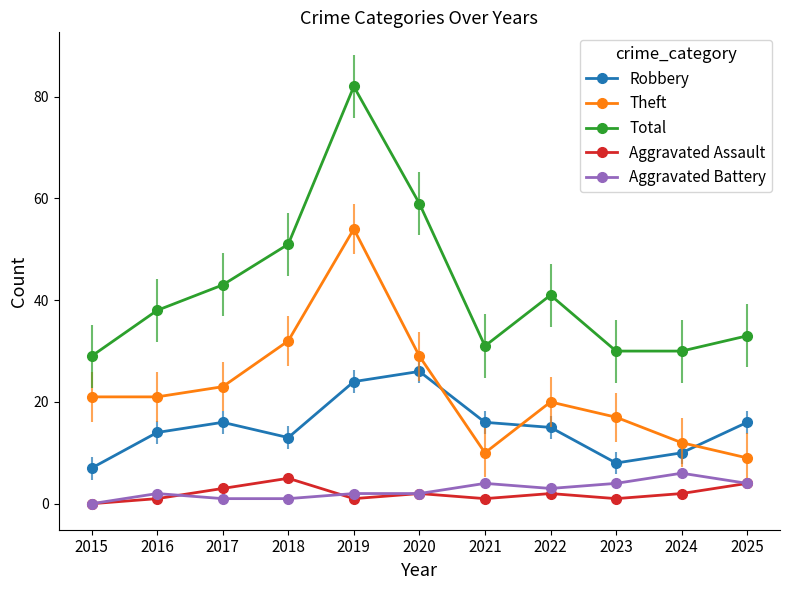

At which category does Robbery reach its first local valley?

2018